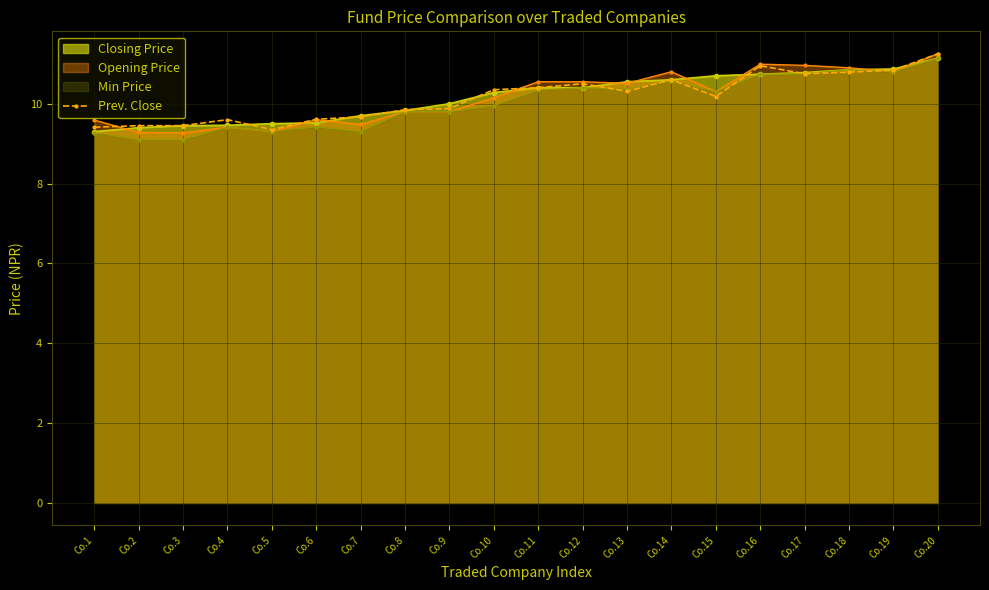

Between Co.9 and Co.20, which is larger?

Co.20